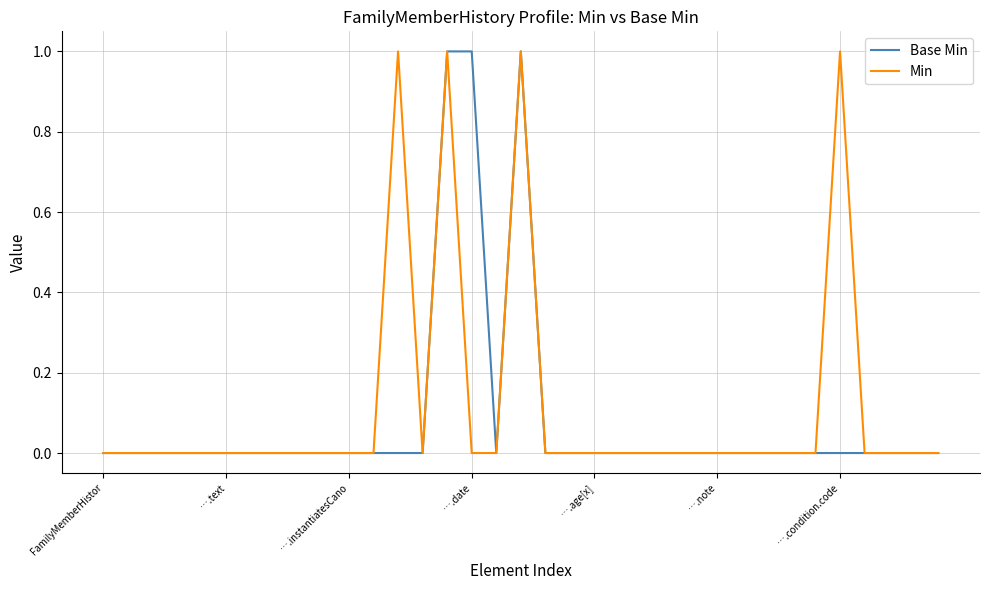

What is the sum of all Min values?

4